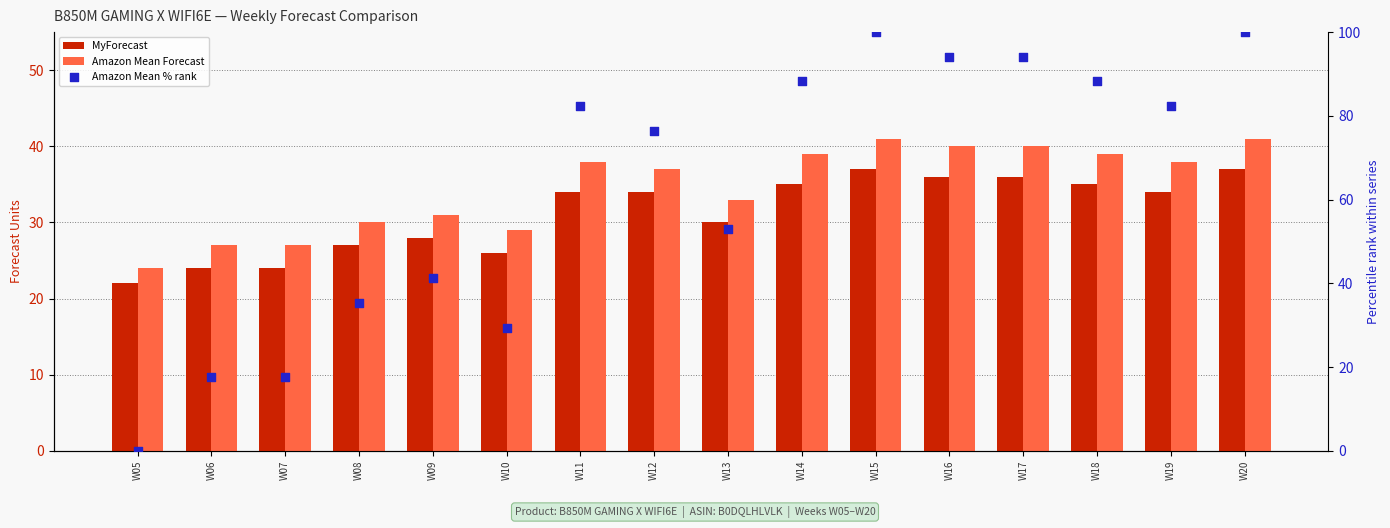

Which series has the largest total across all categories?

Amazon Mean % rank